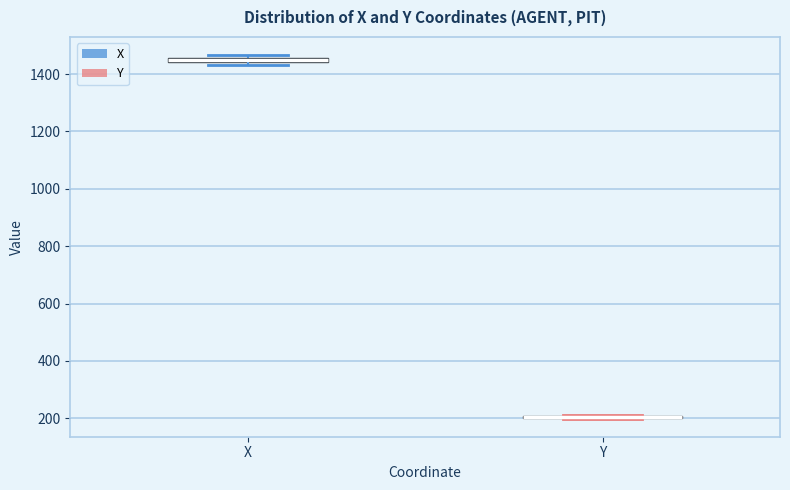

Where is the upper edge of the box for X on the y-axis? The values are not printed on the chart, so give them approximately, as read against the axis.

1460